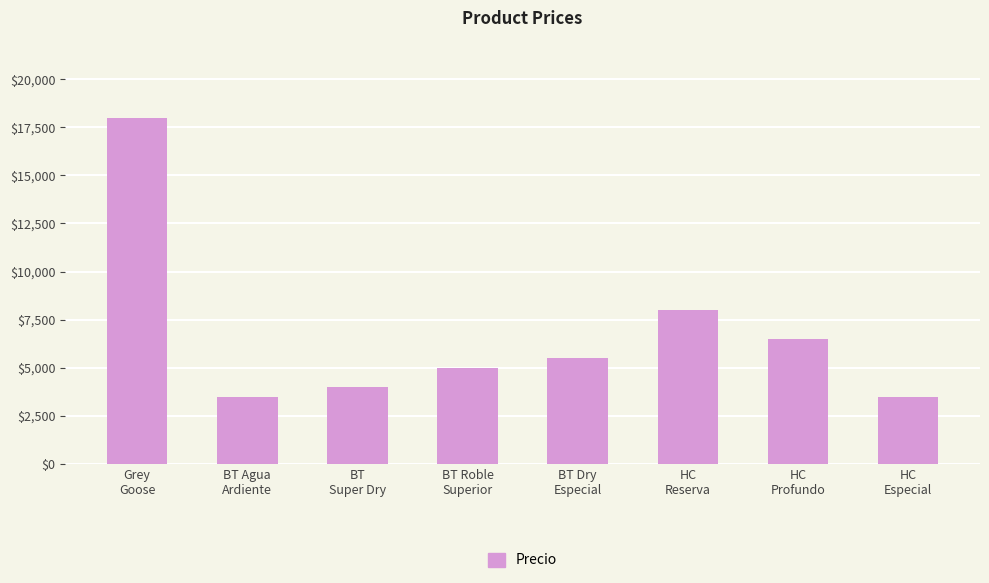

What is the maximum value shown in the chart?

18000